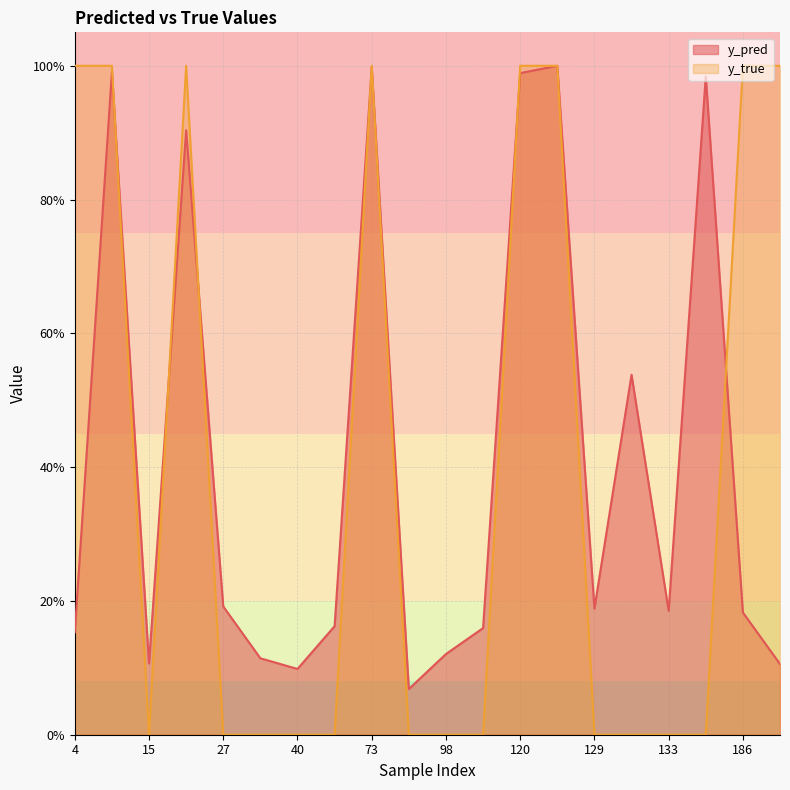

How many times do y_pred and y_true cross each other?

8